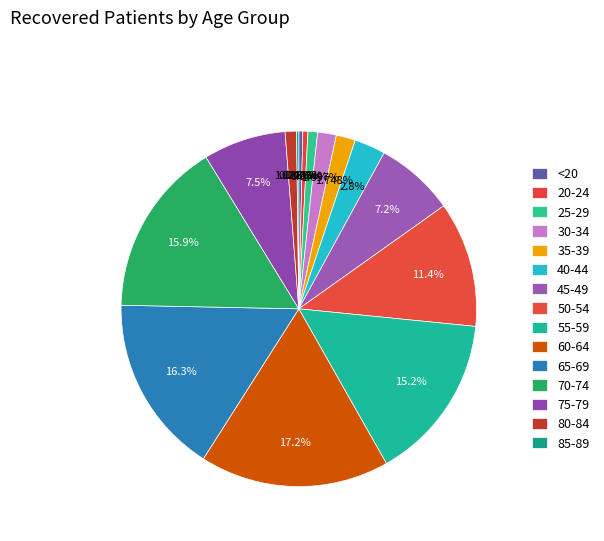

To the nearest percent, what is the combined percentage of 45-49 and 40-44?

10%